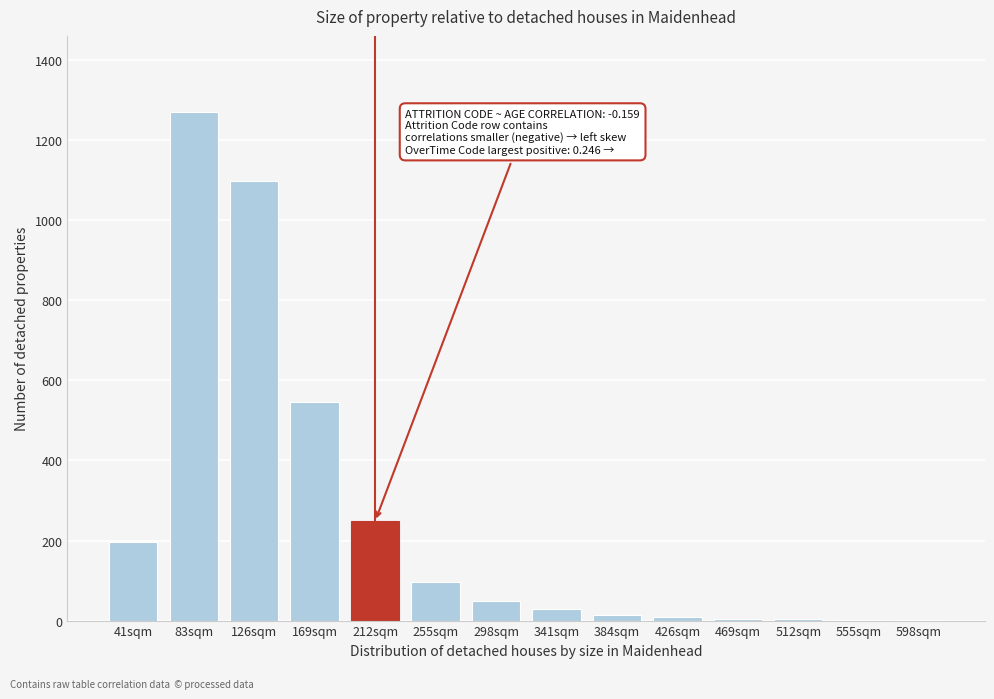

At which label is the value closest to 635?

169sqm